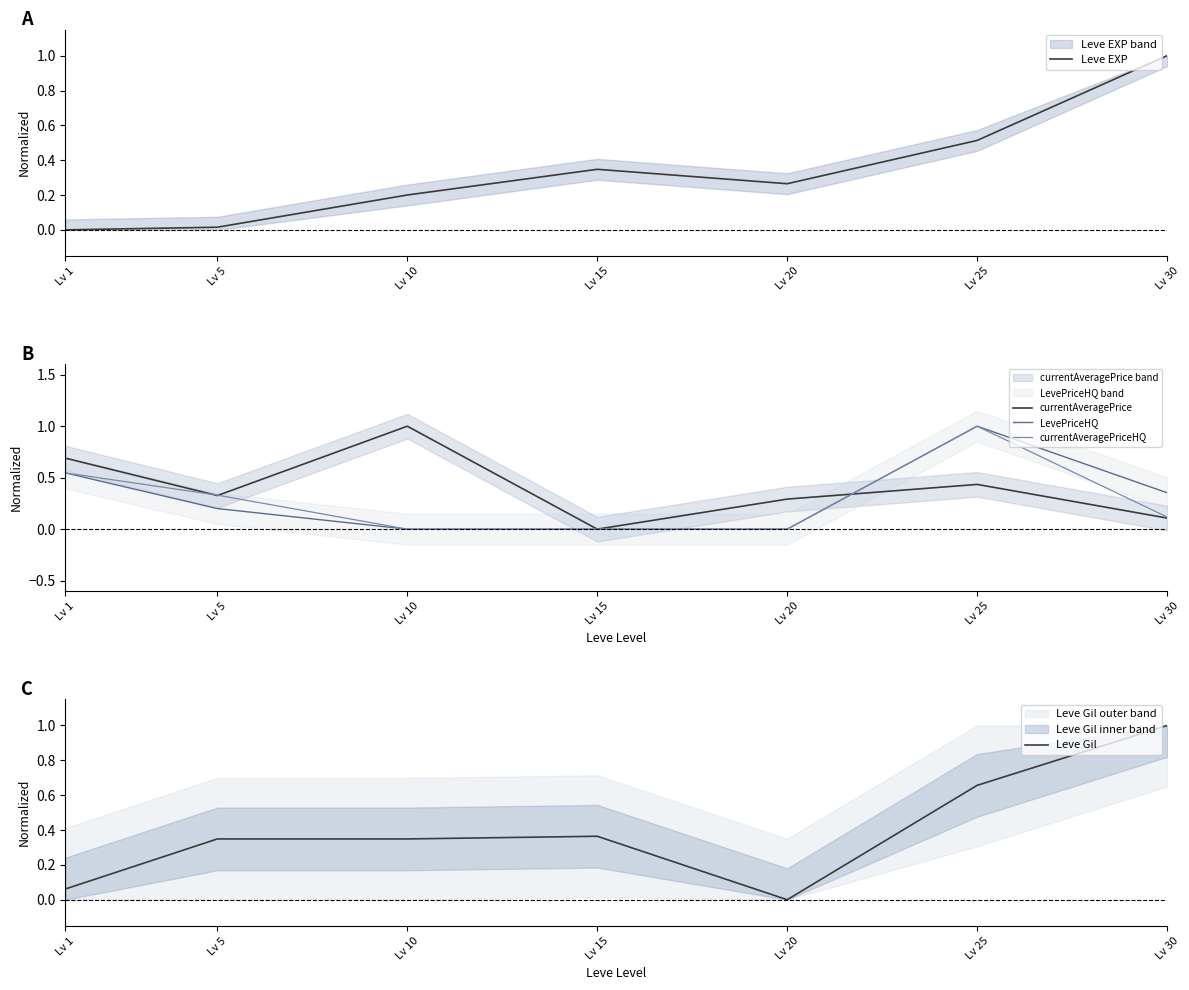

What is the maximum value shown in the chart?

1.0